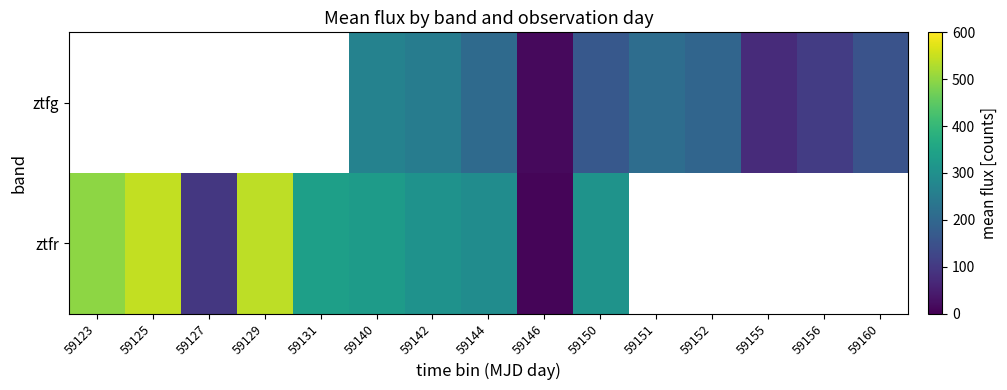

At which label does ztfr reach its minimum?

59146